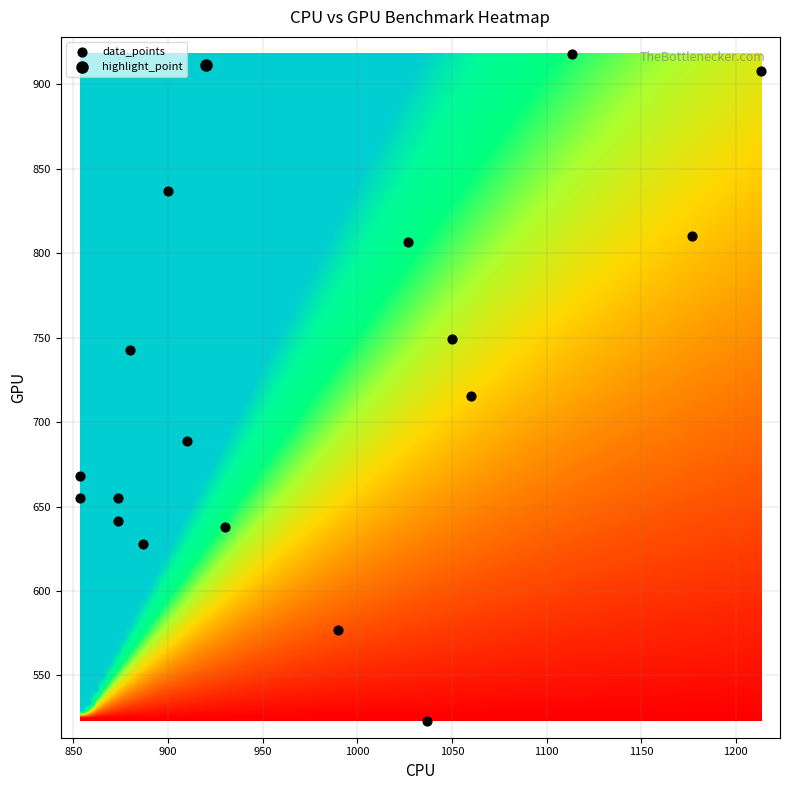

What Y value in the scatter plot is closest to 720?

715.5